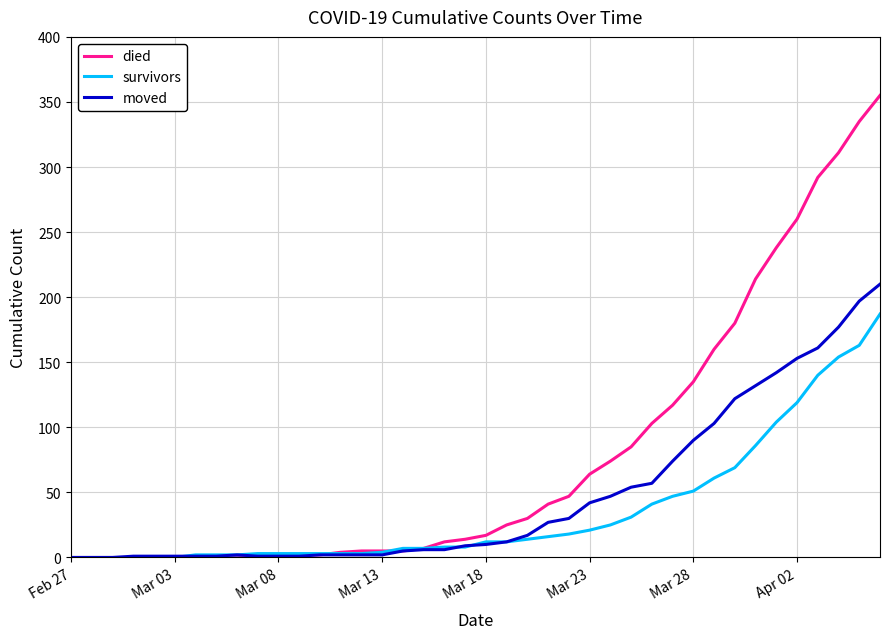

What is the maximum value shown in the chart?

355